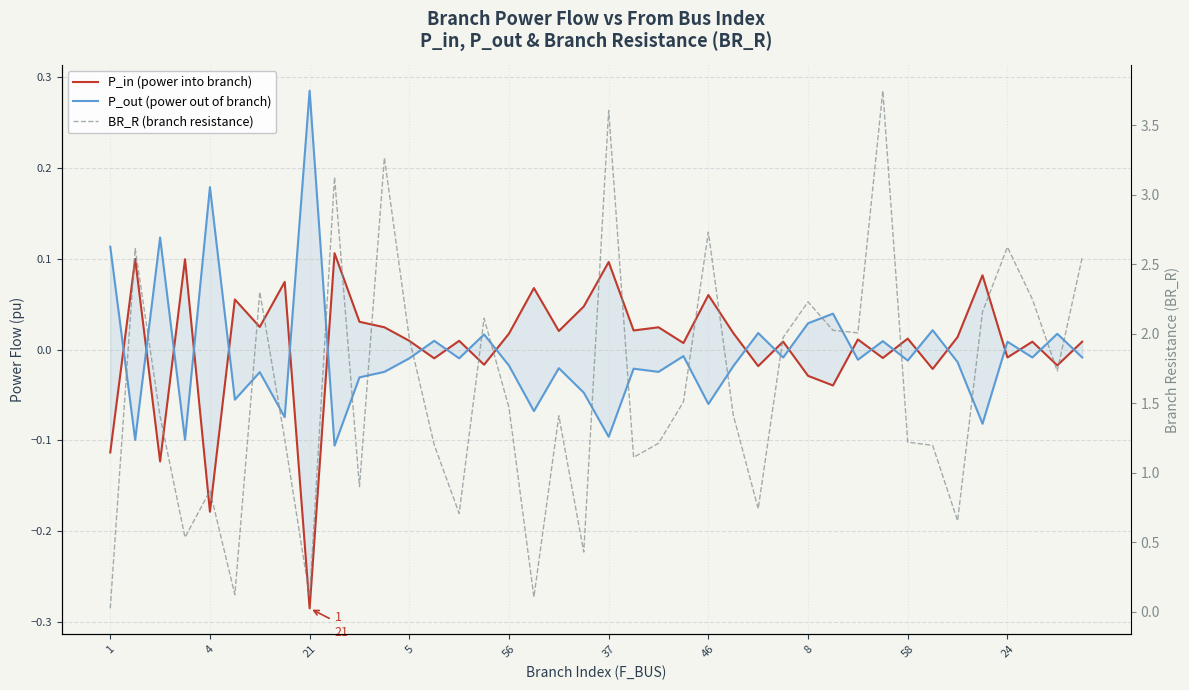

What is the maximum value shown in the chart?

3.7